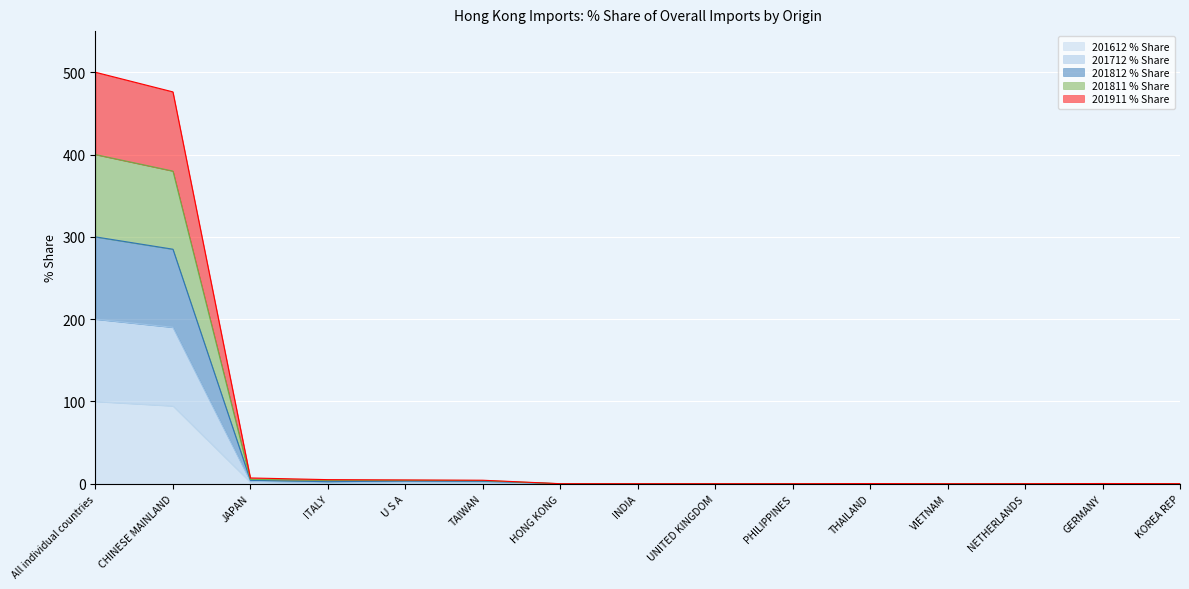

What position from the left is U S A?

5